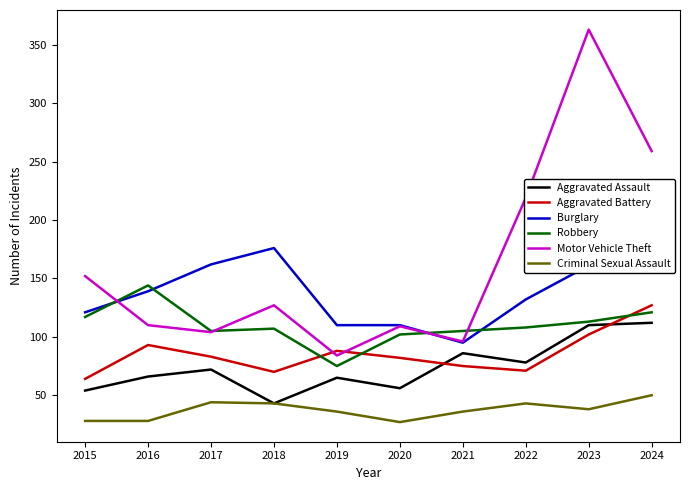

What are all the series names shown in the legend?

Aggravated Assault, Aggravated Battery, Burglary, Robbery, Motor Vehicle Theft, Criminal Sexual Assault